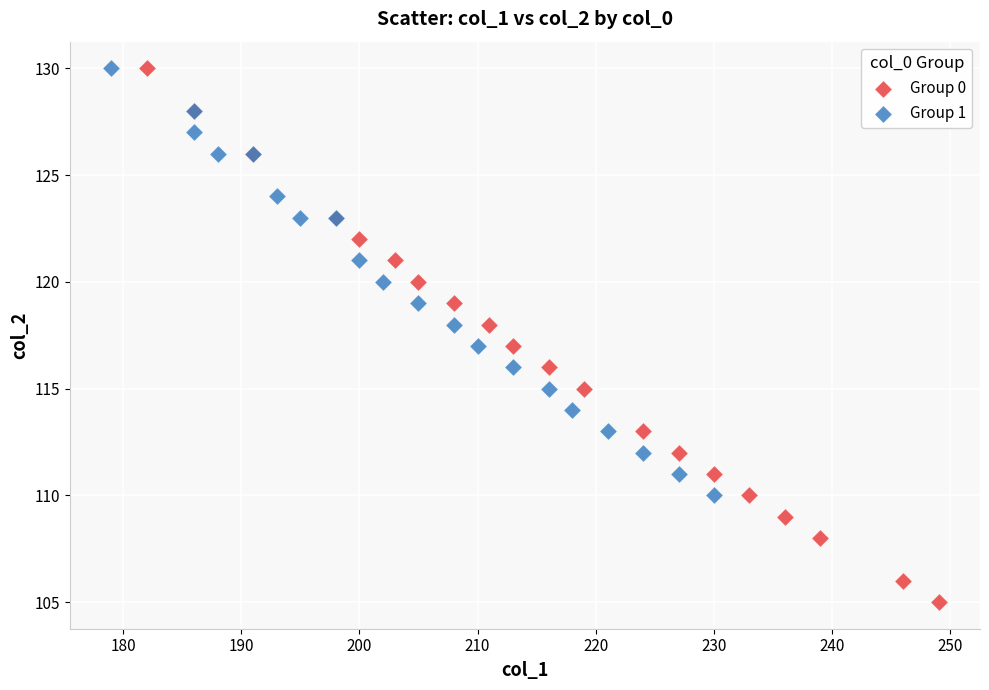

What are all the series names shown in the legend?

Group 0, Group 1